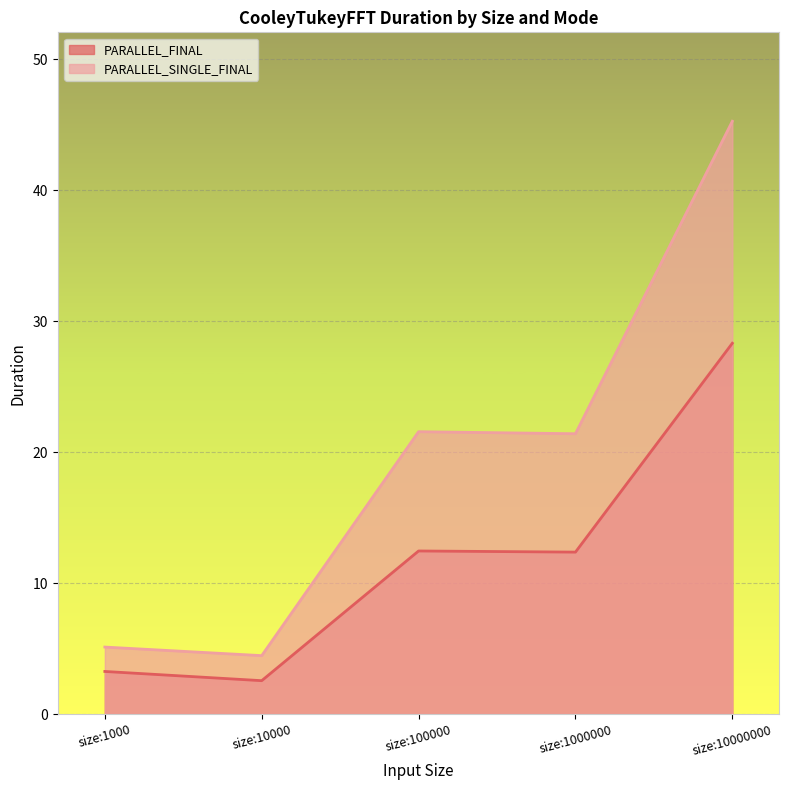

Which category has the highest value across all series?

size:10000000